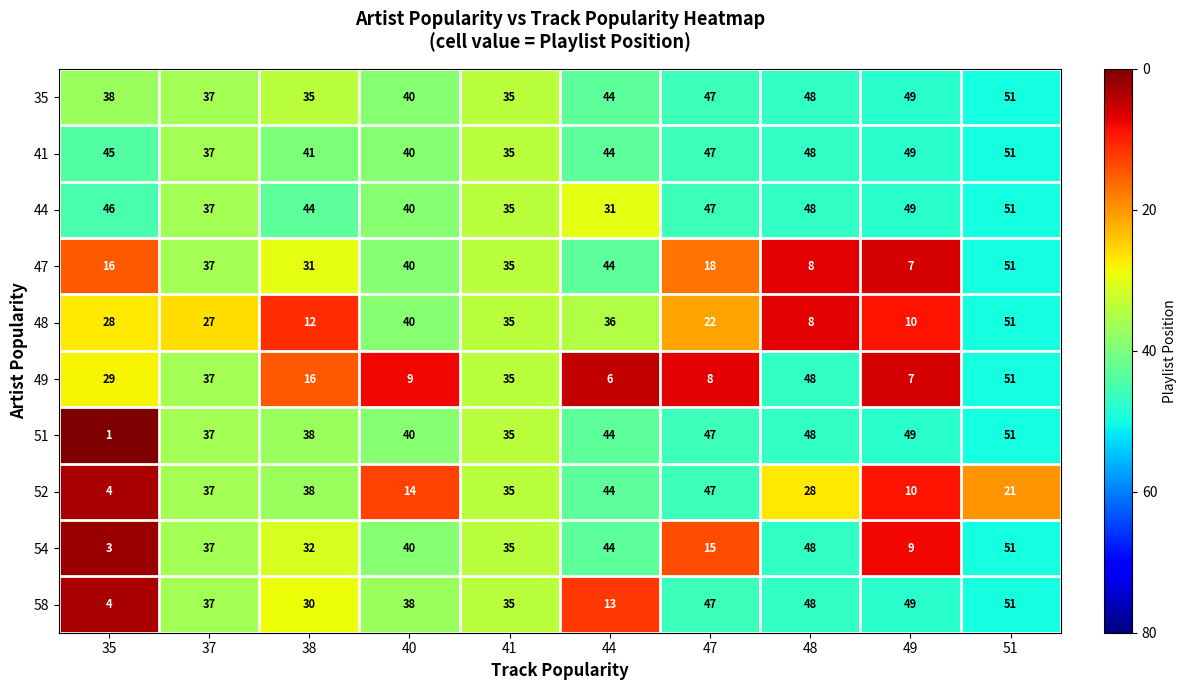

Which series has the largest range (max minus min)?

51